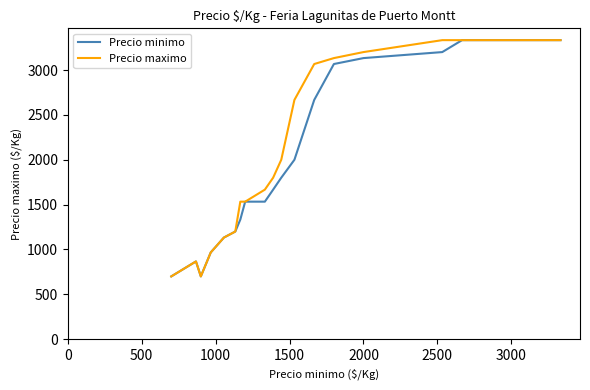

What is the minimum value for Precio maximo?

700